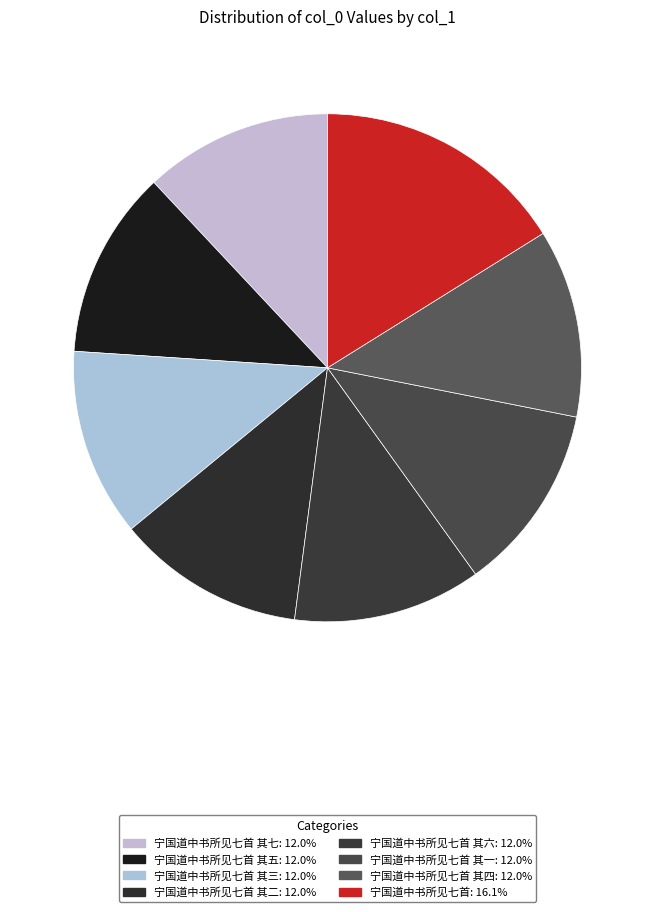

Is there any slice that represents more than half of the pie?

No